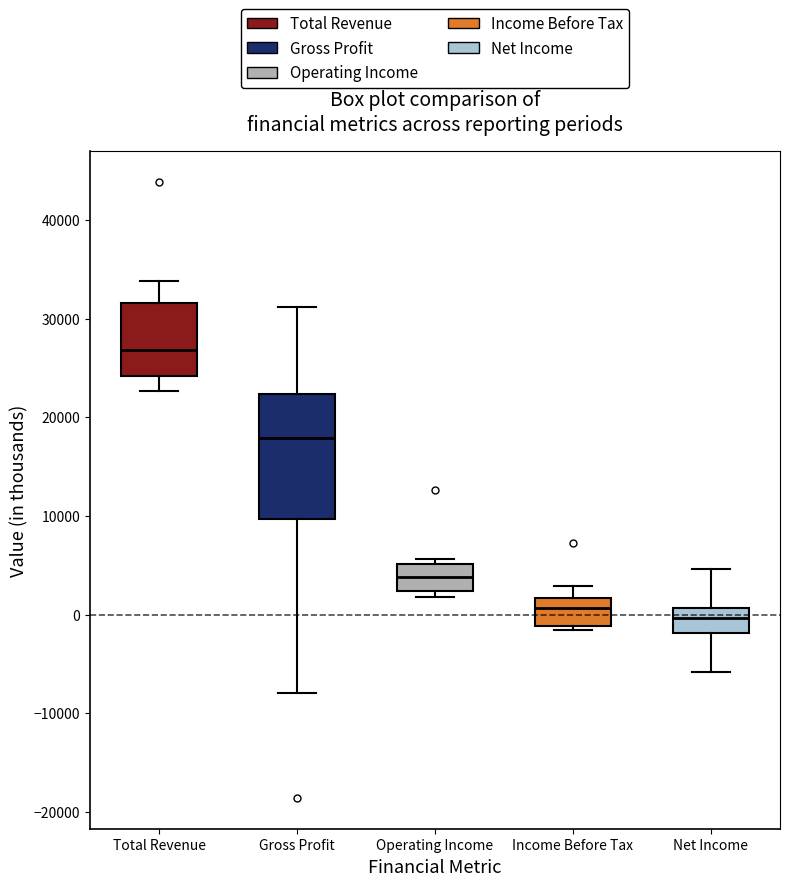

Which box is the tallest, from its lower edge to its upper edge?

Gross Profit